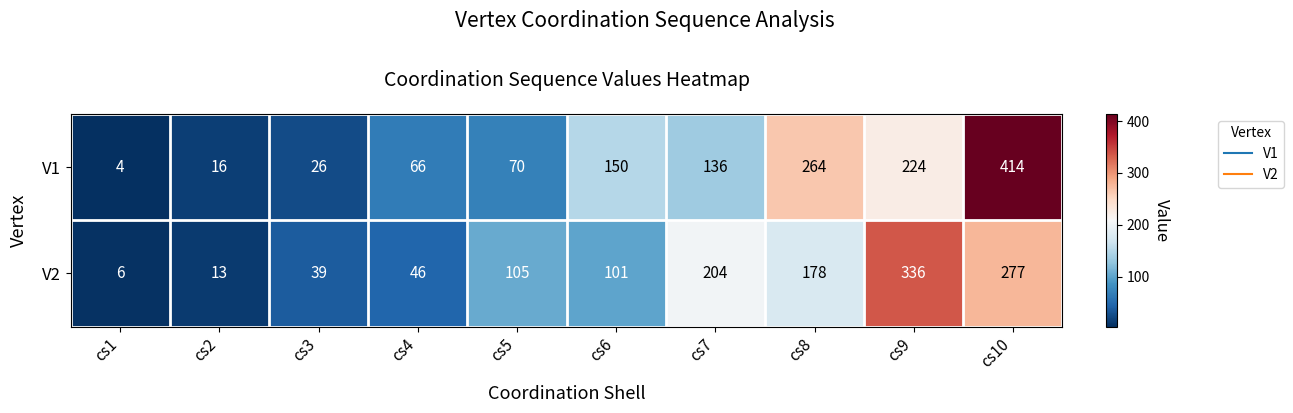

How many categories are shown in the chart?

10